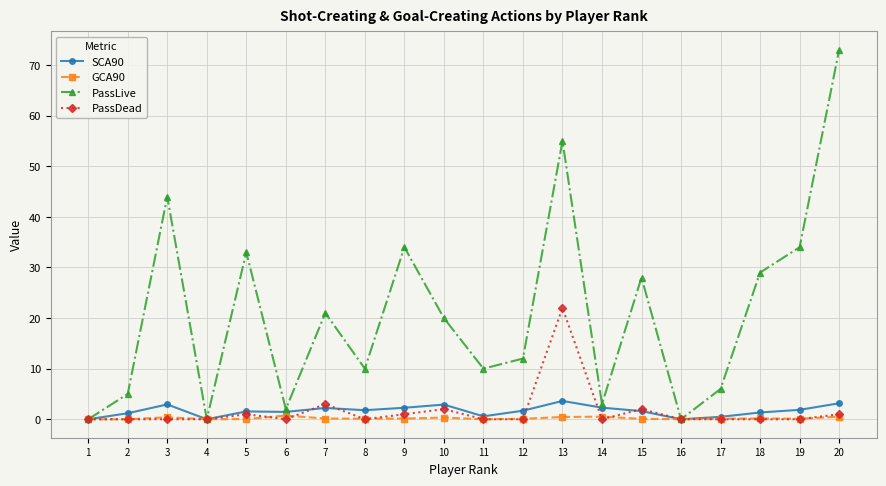

In PassLive, how many points are lower than both neighbors (excluding endpoints)?

6